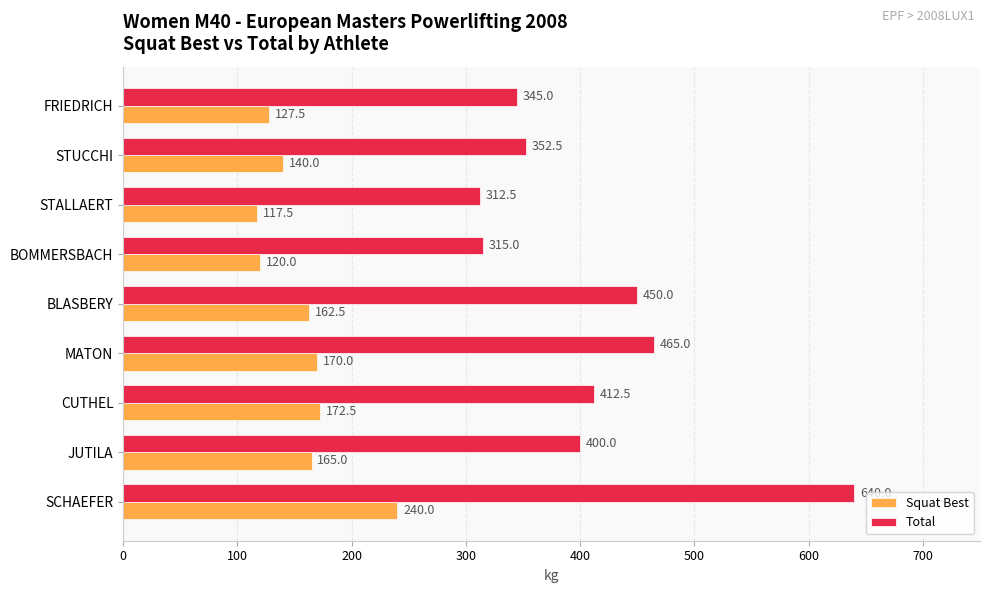

How many distinct data groups are displayed?

2